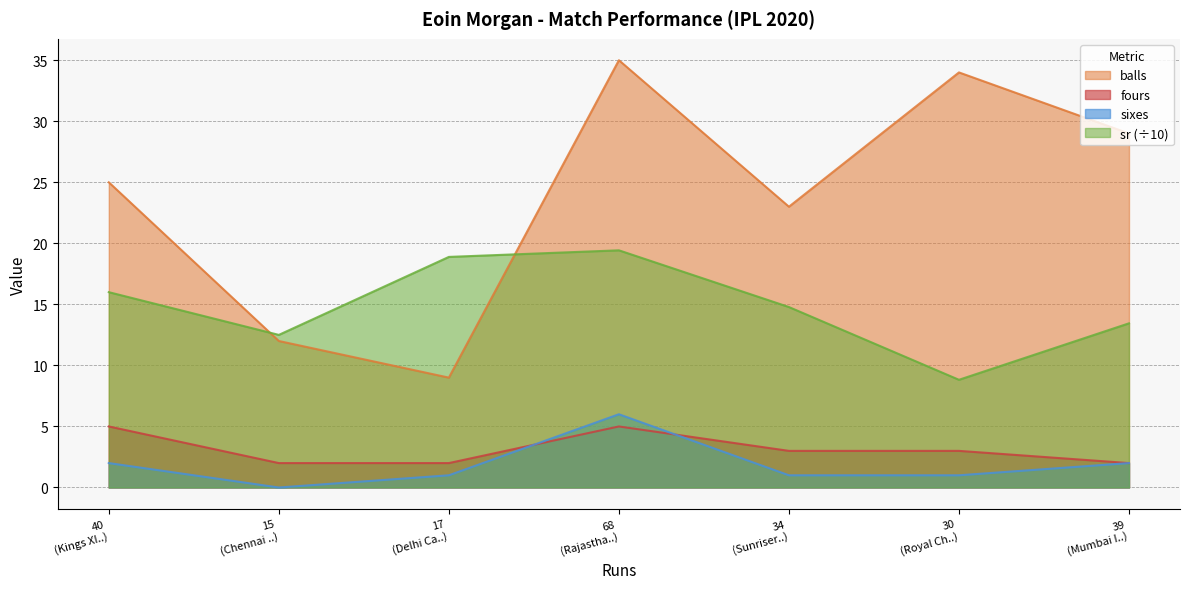

Which series has the widest spread of values?

balls